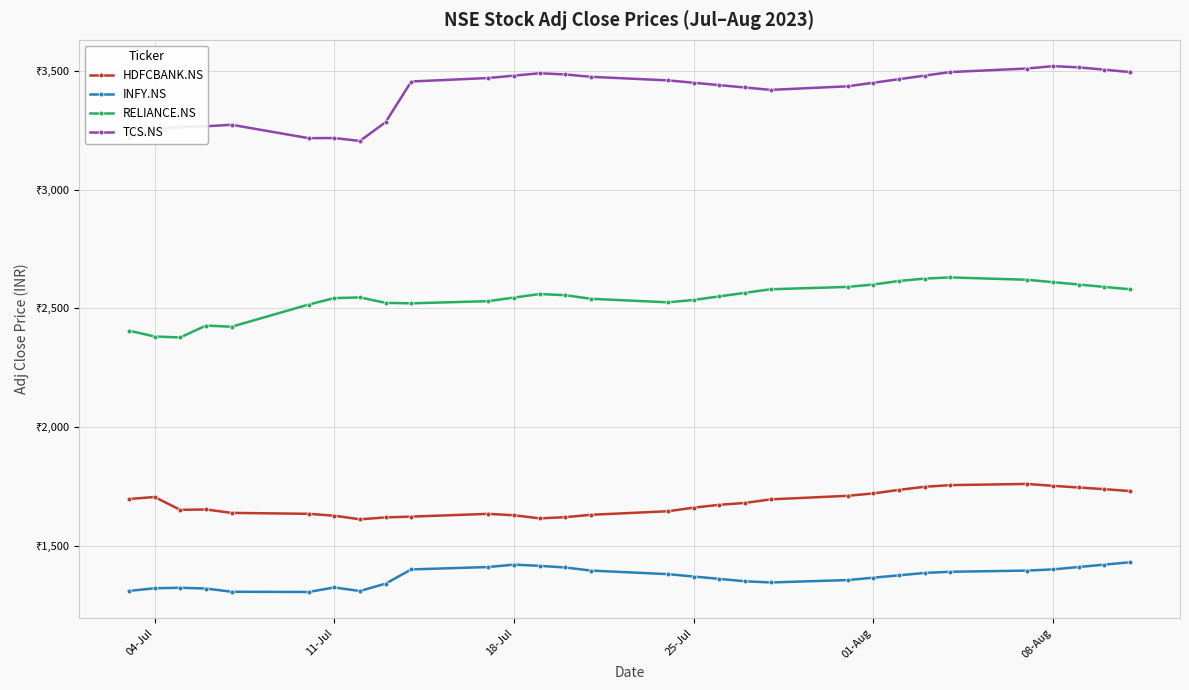

What is the maximum value shown in the chart?

3520.0